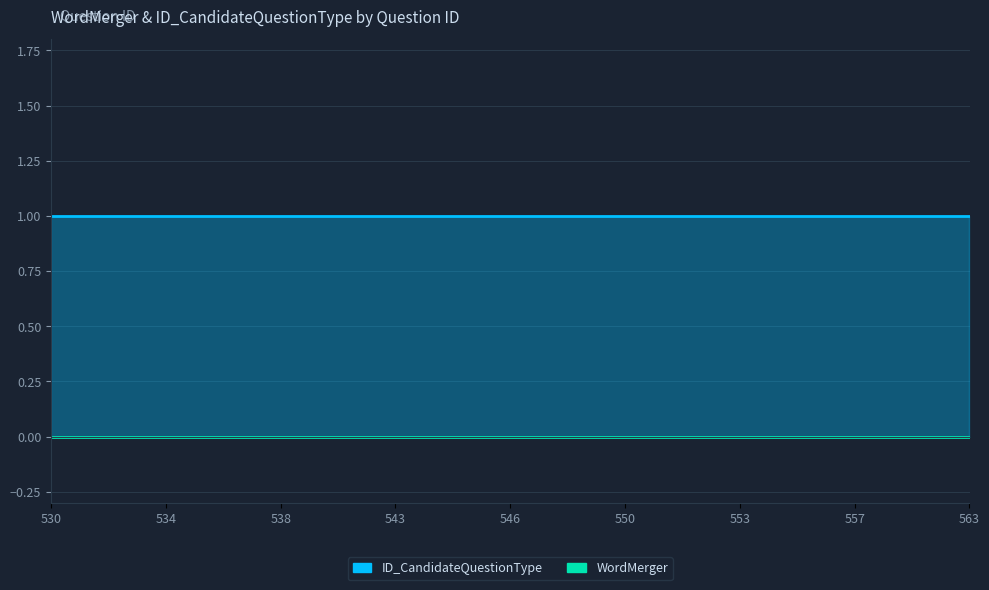

True or false: WordMerger and ID_CandidateQuestionType cross at least once.

False